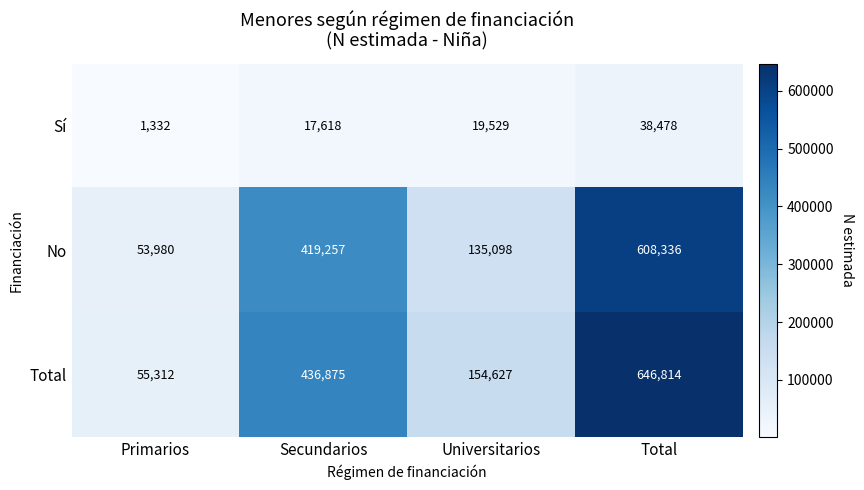

At which category does the chart reach its peak across all series?

Total